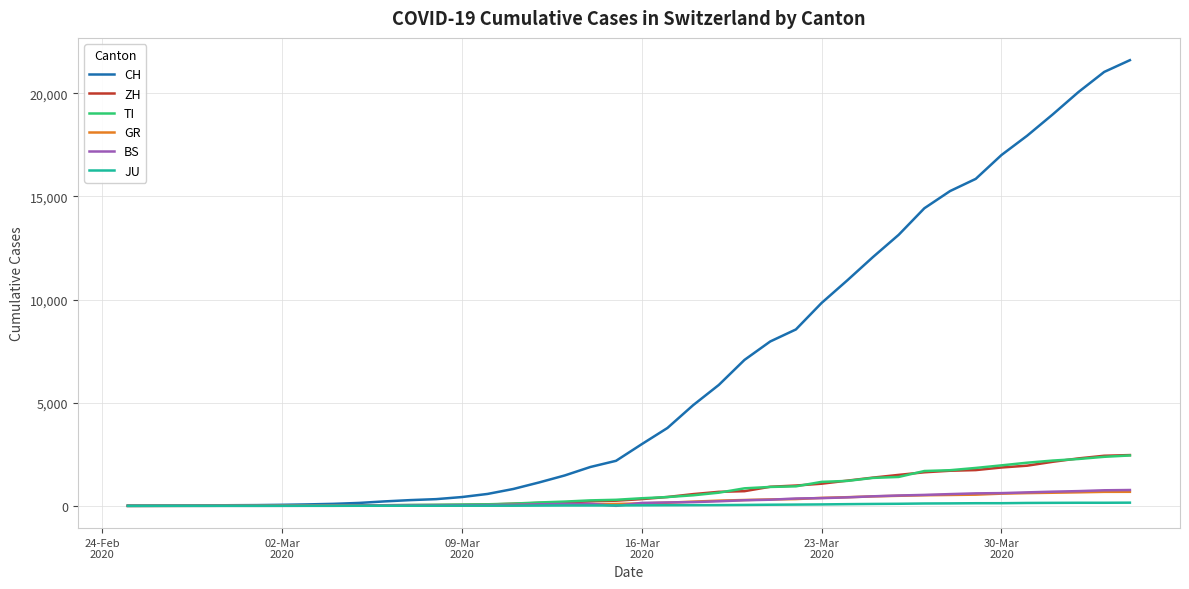

Which series has the widest spread of values?

CH